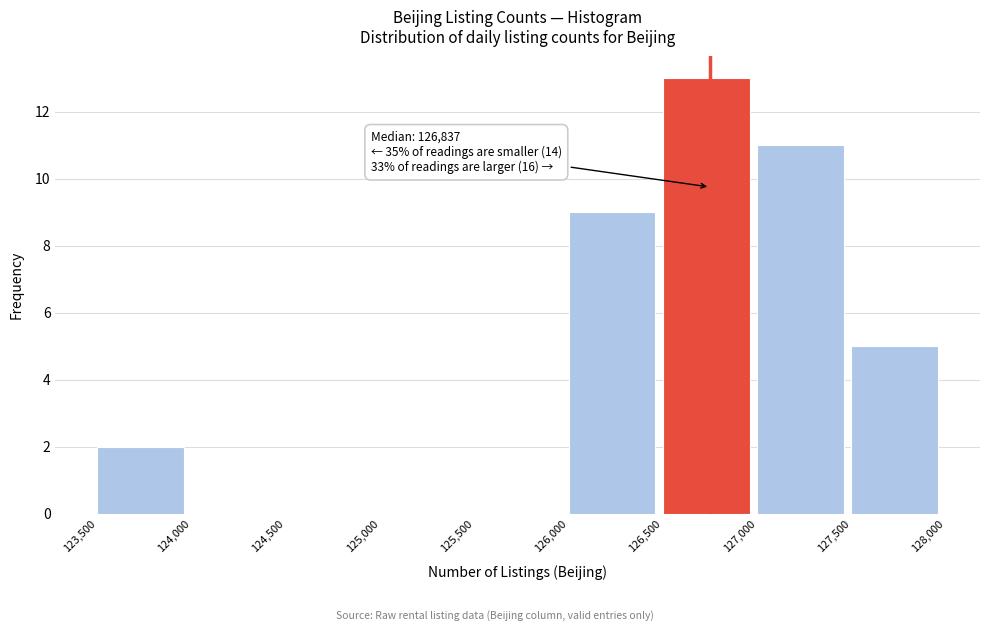

Which range on the x-axis has the tallest bar?

126,500 to 127,000